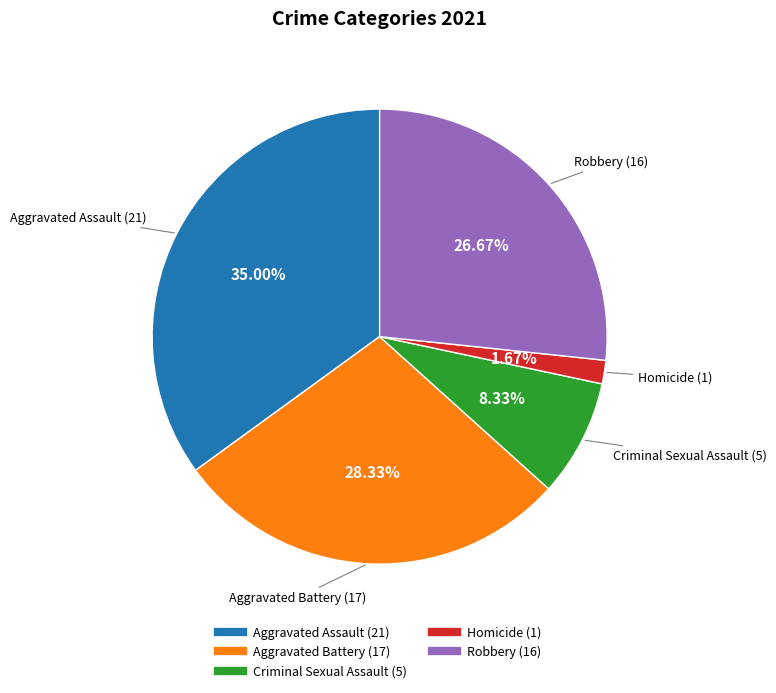

True or false: Criminal Sexual Assault accounts for 8% of the total.

True